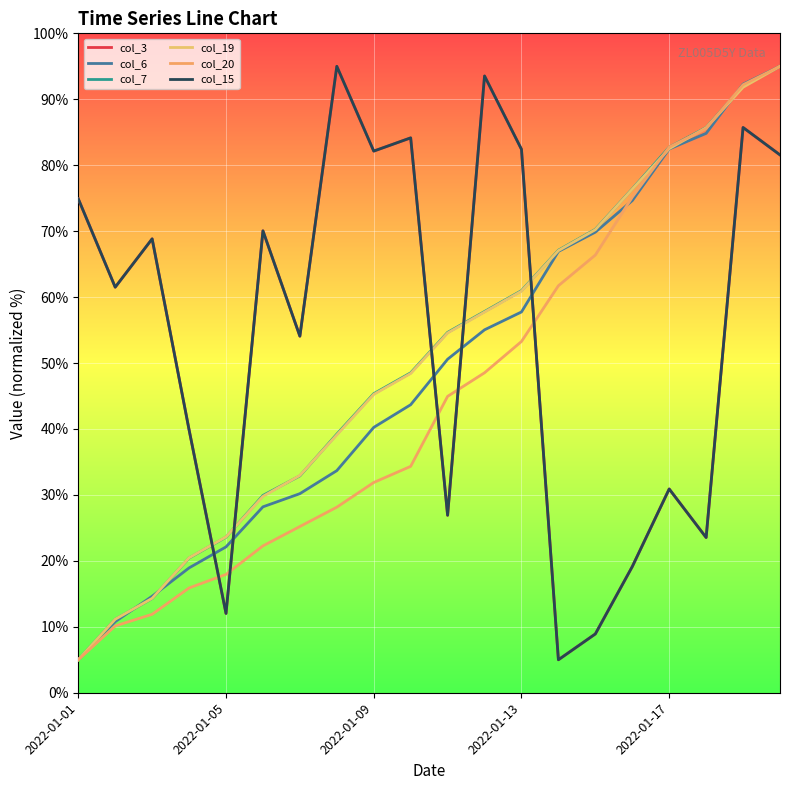

Does the chart have visible grid lines?

Yes